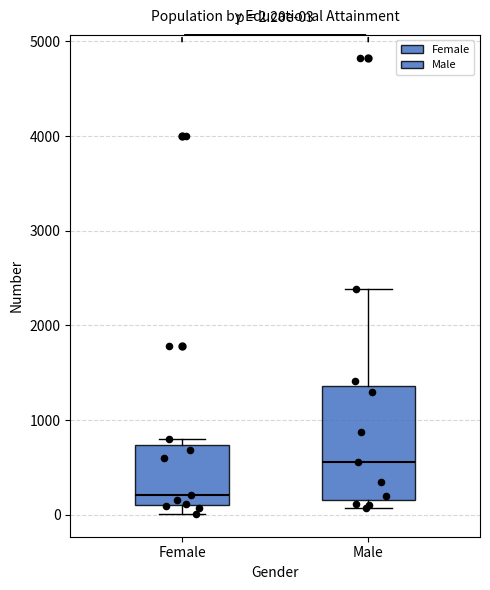

Which box has the highest median line?

Male